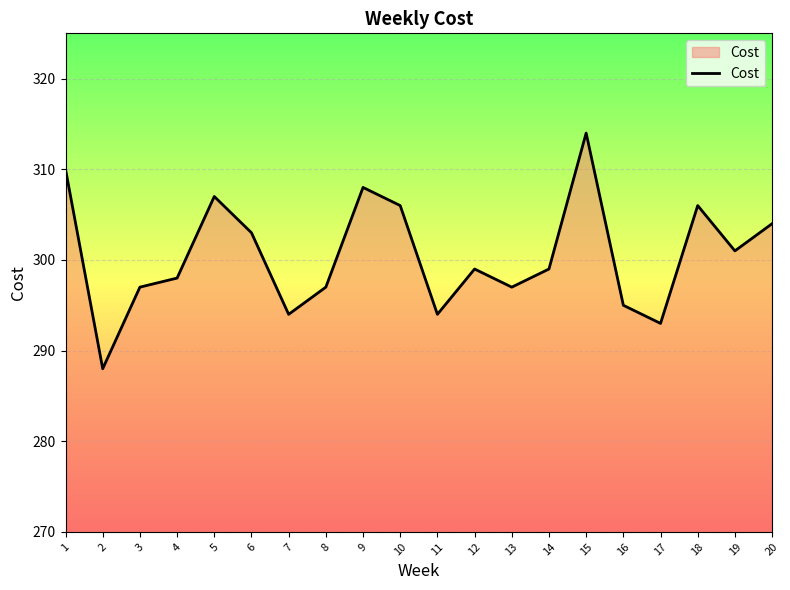

True or false: the data shows 295 at 16.

True